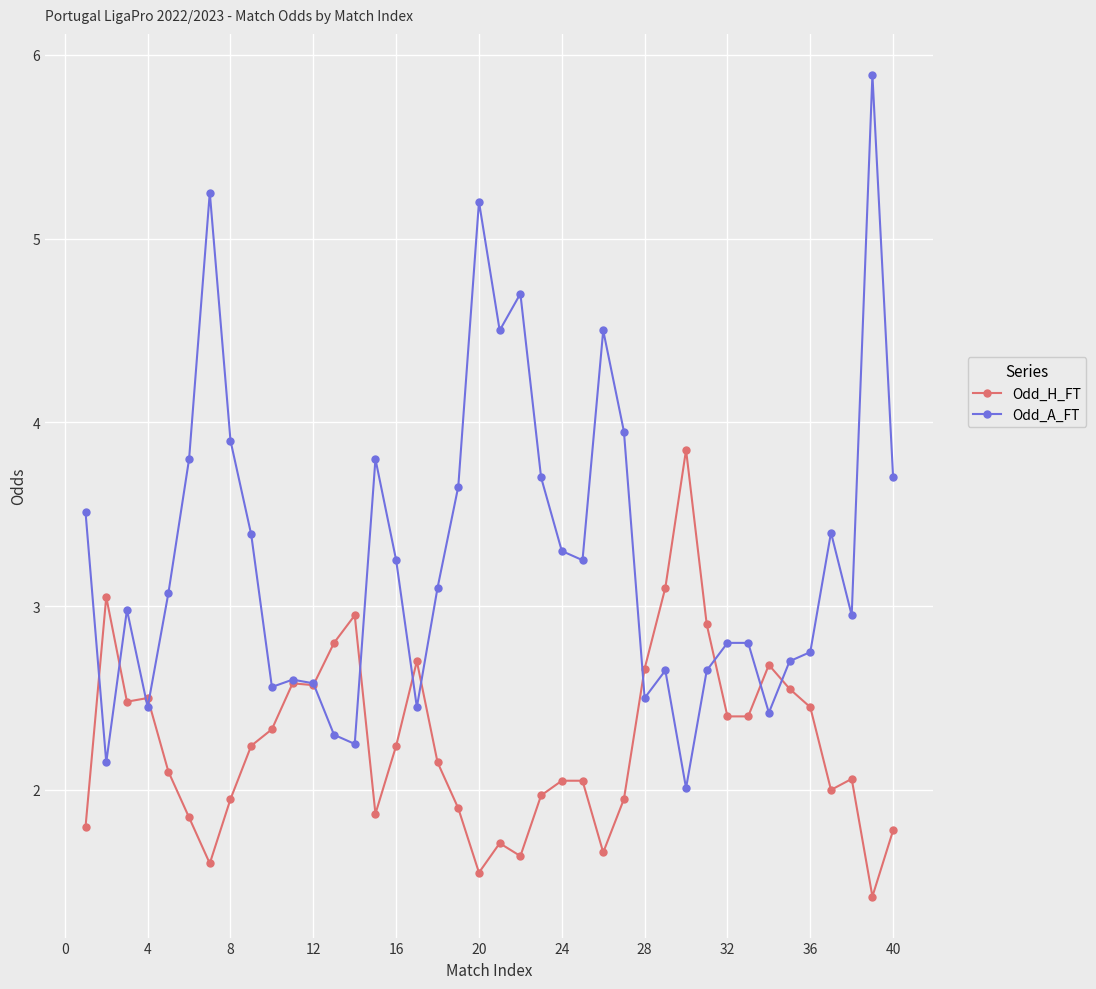

At how many categories does at least one series exceed 5?

3